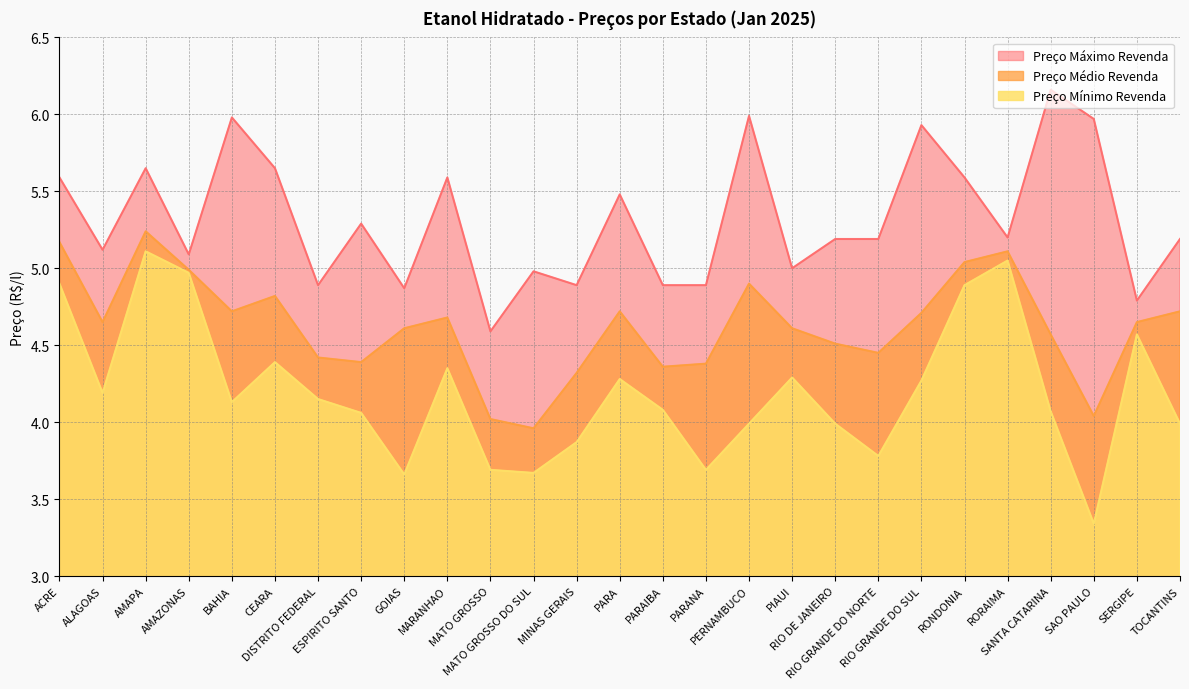

What is the label of the 6th point from the left?

CEARA